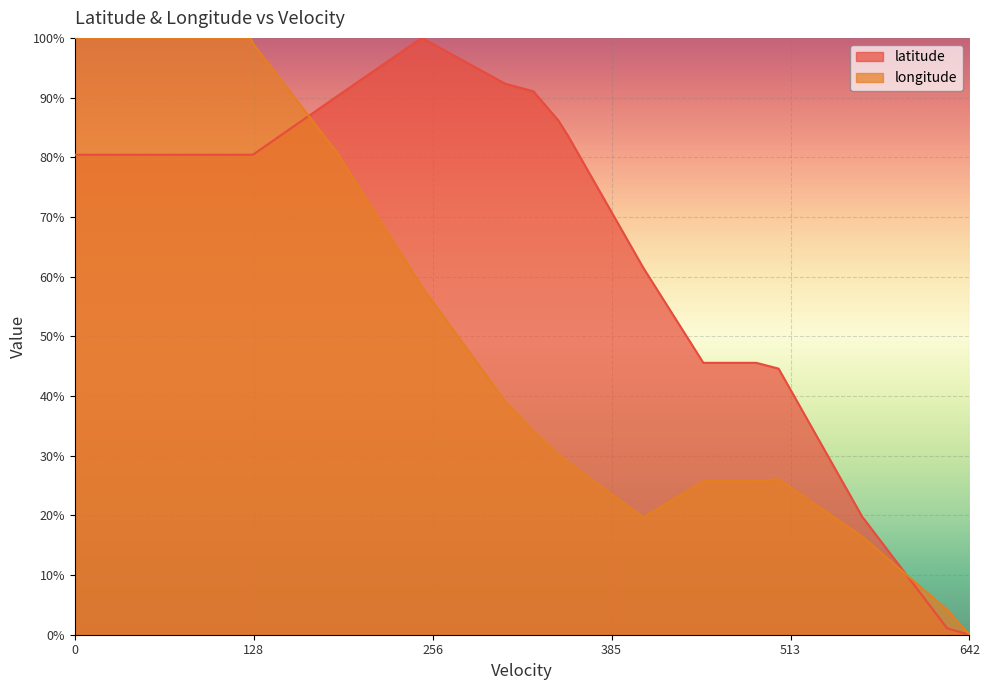

Rank the series by their average value, from highest to lowest.

latitude, longitude